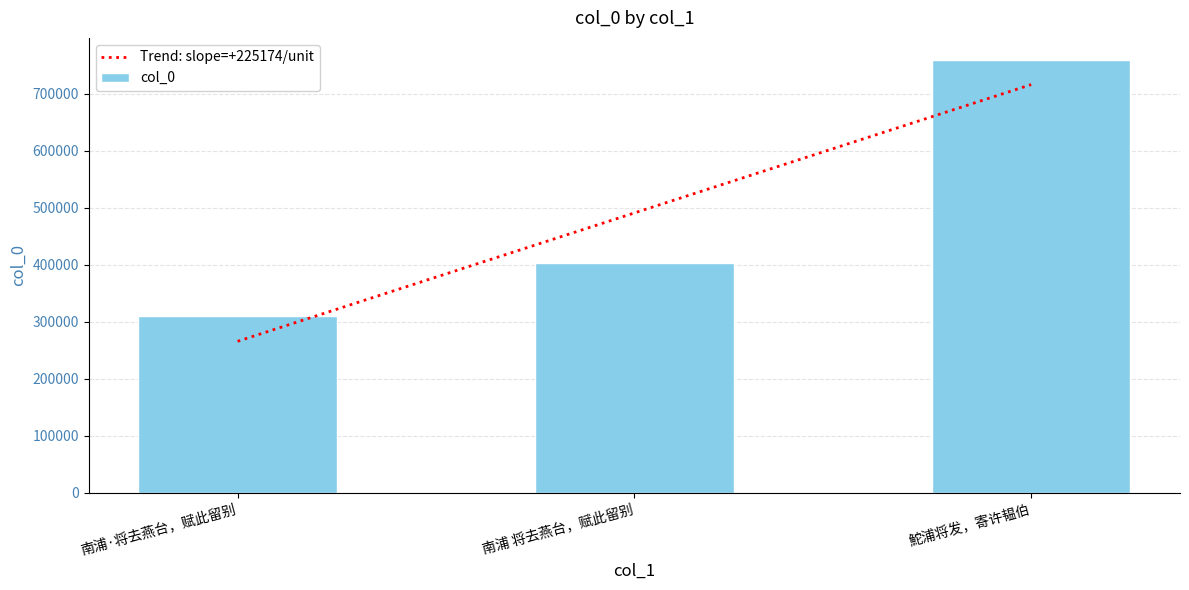

Approximately how many times larger is the value at 南浦 将去燕台，赋此留别 compared to 鮀浦将发，寄许韫伯?

0.5